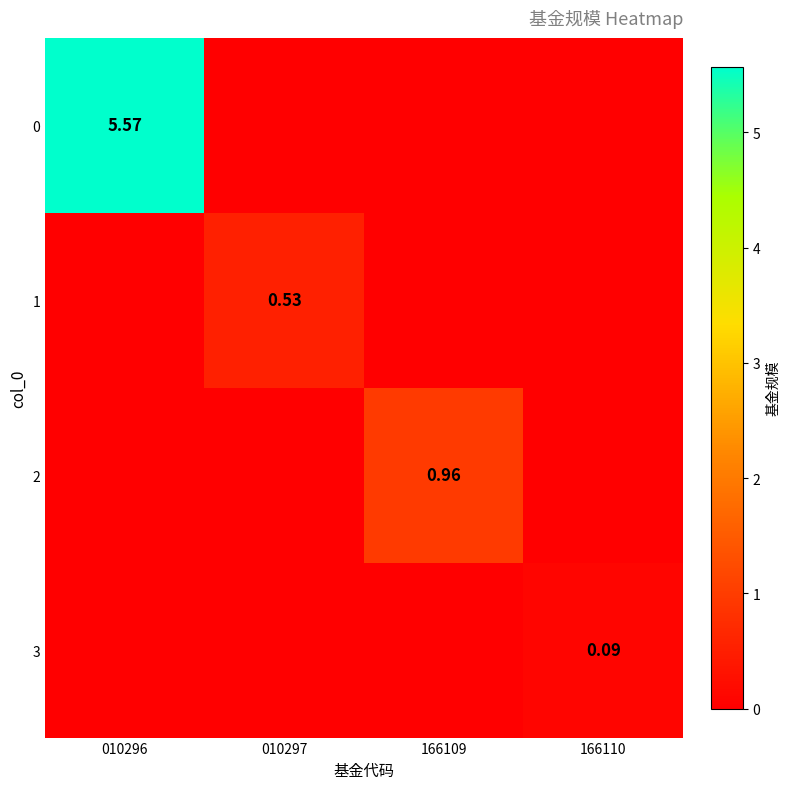

At which category is the sum across all series the highest?

010296